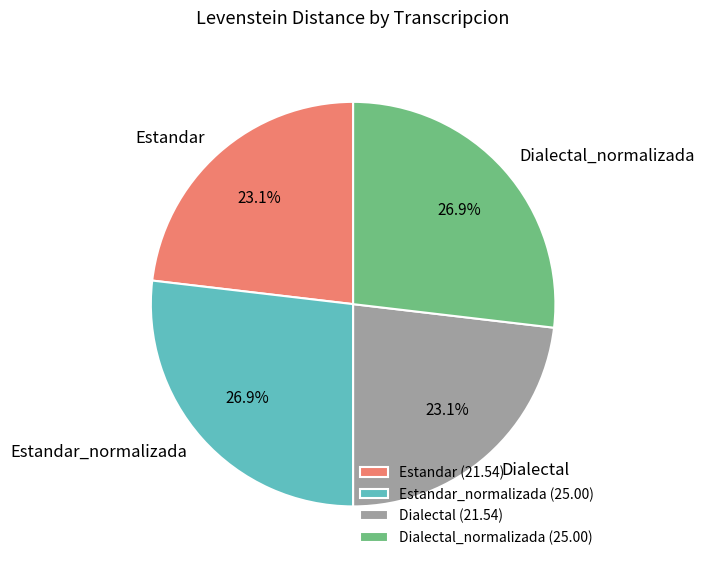

Does Dialectal_normalizada (25.00) represent more than half of the total?

No